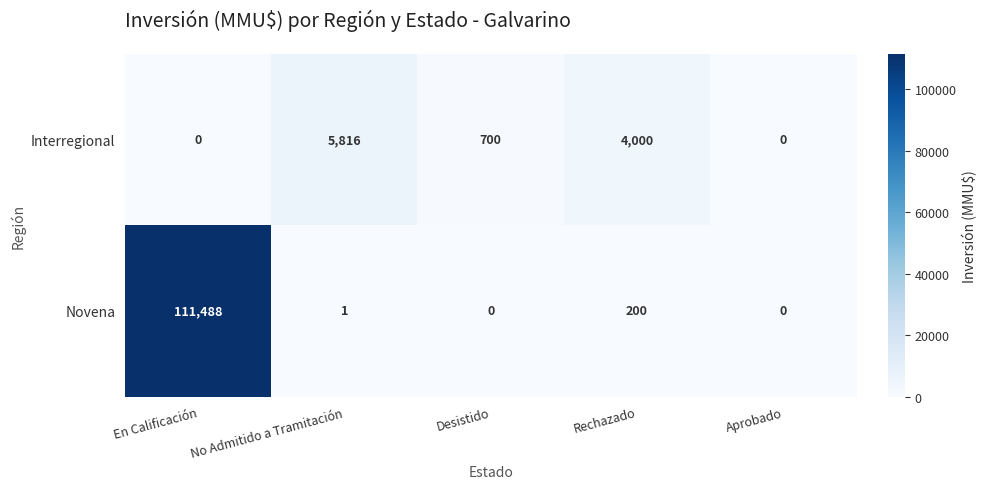

How many positive values does the Novena series have?

3